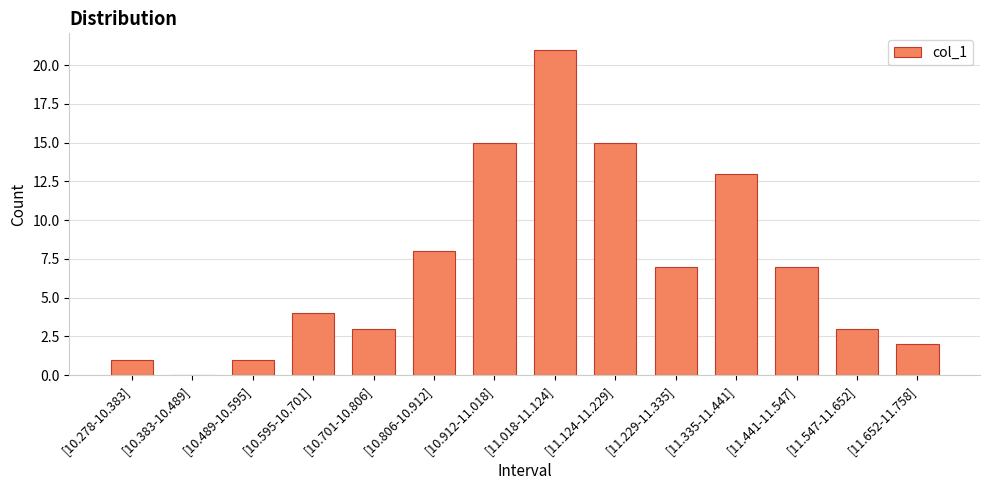

Which has a higher value, [10.489-10.595] or [11.335-11.441]?

[11.335-11.441]